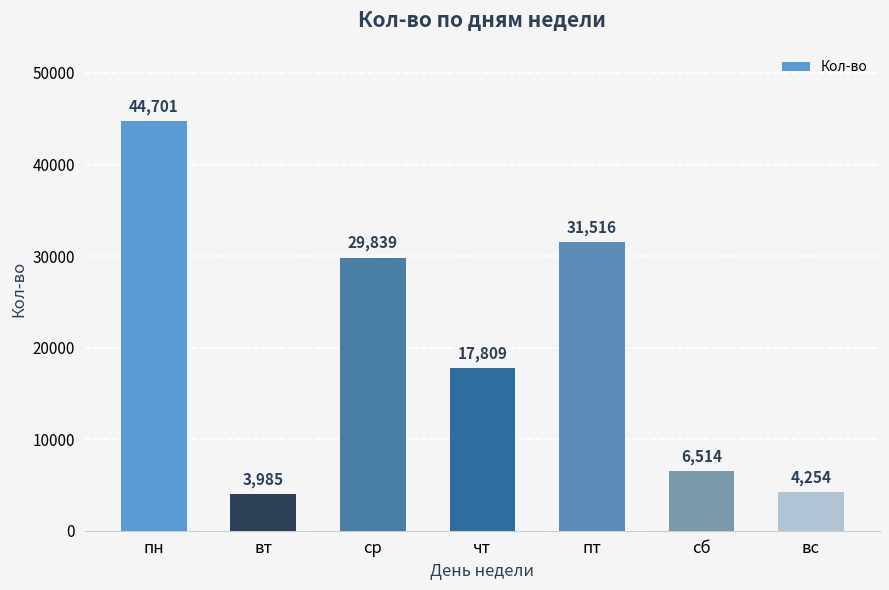

What is the label of the 7th bar from the left?

вс